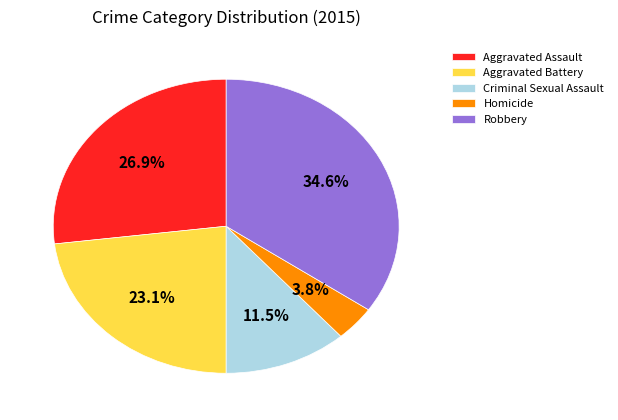

Between Aggravated Battery and Aggravated Assault, which is larger?

Aggravated Assault